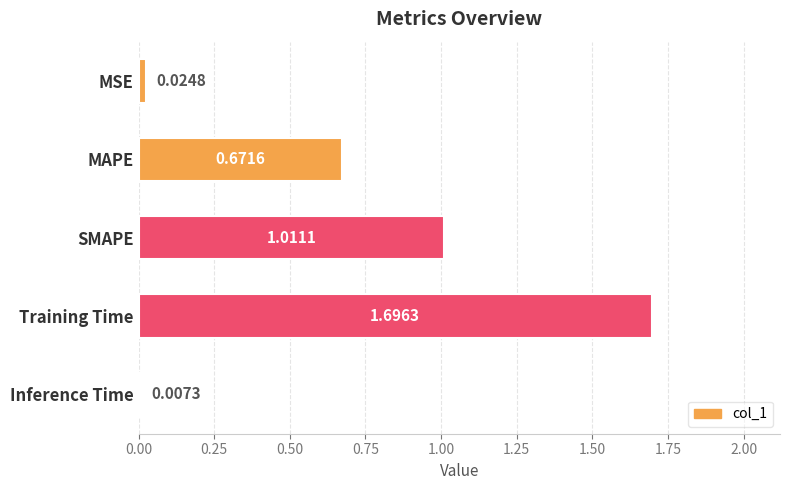

What is the difference between the maximum and minimum values?

1.7